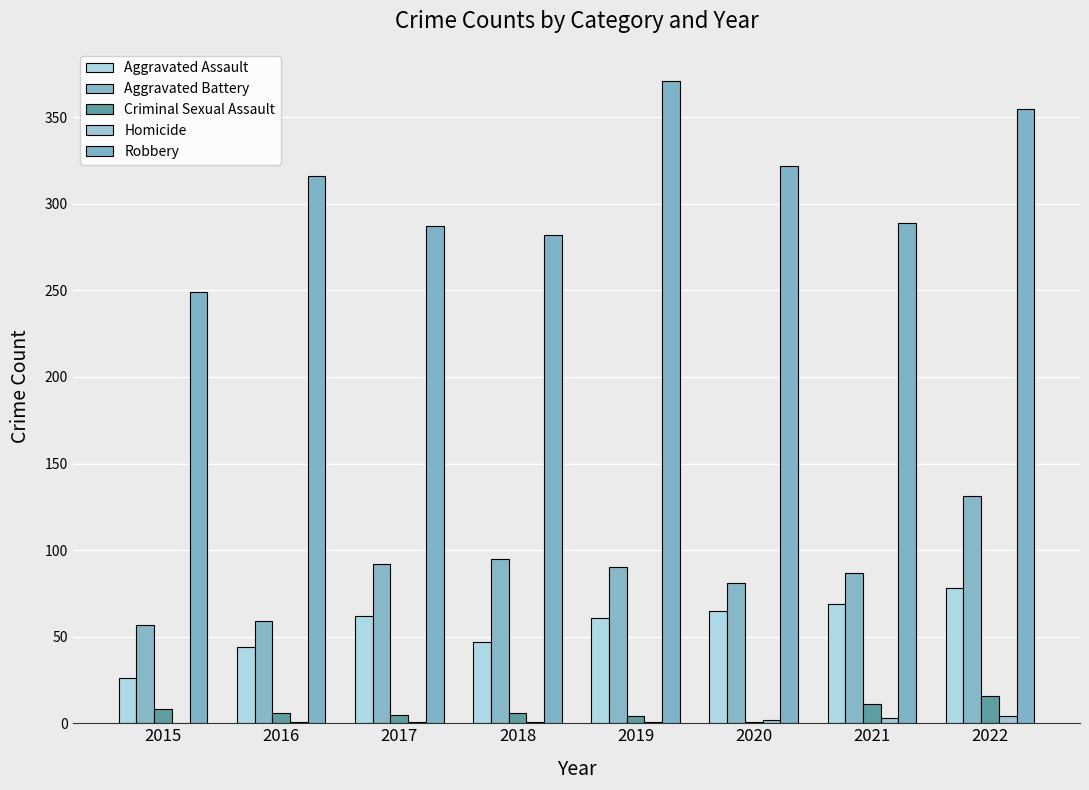

How many distinct data groups are displayed?

5